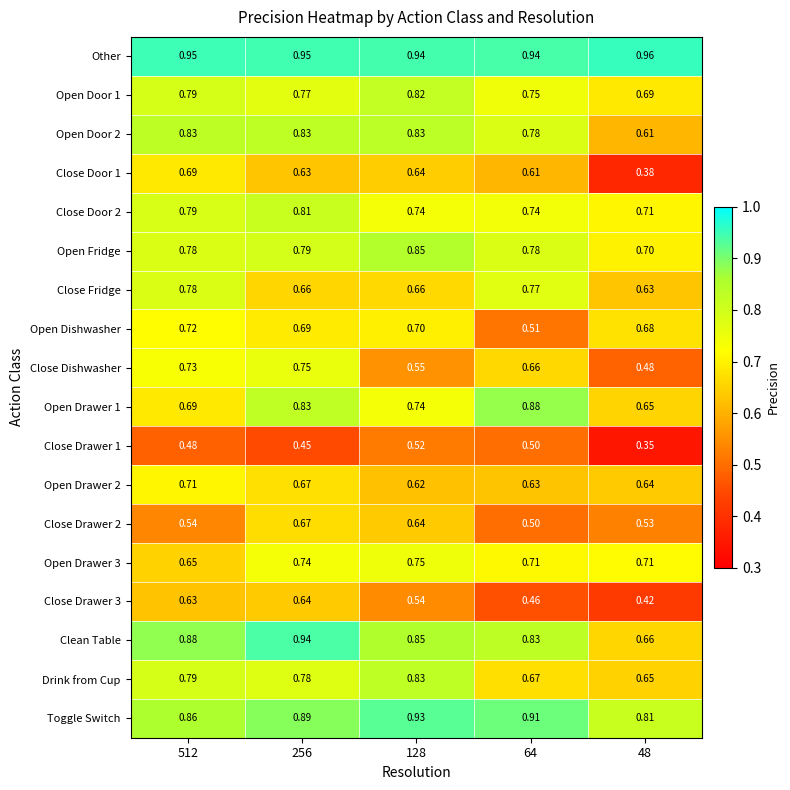

Between 256 and 48, which series saw the biggest shift?

Clean Table